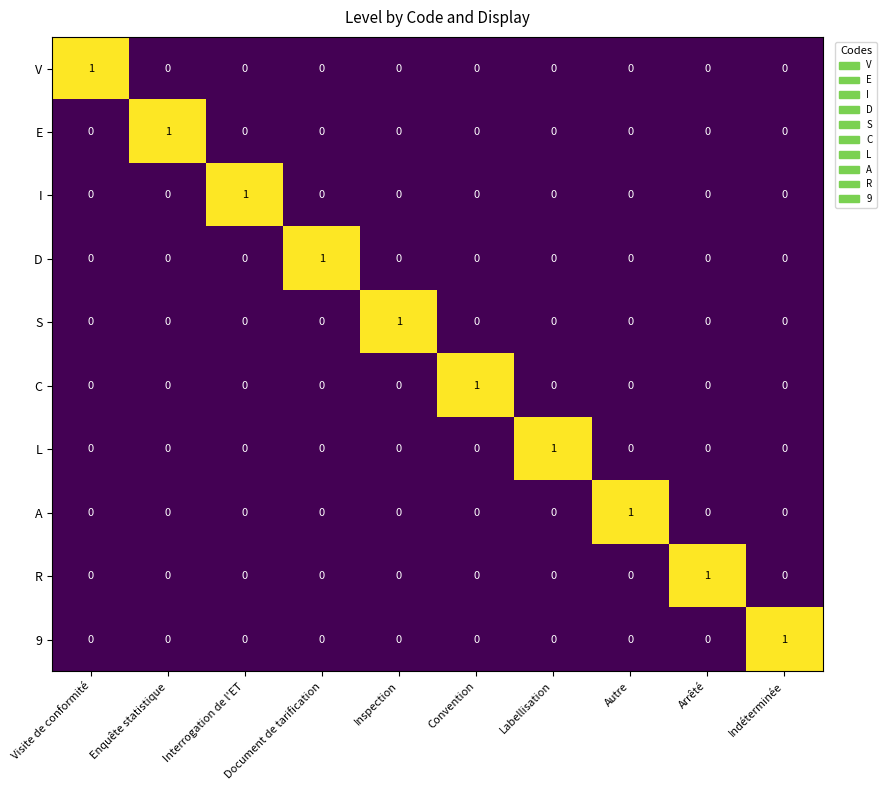

At how many categories does at least one series exceed 0?

10